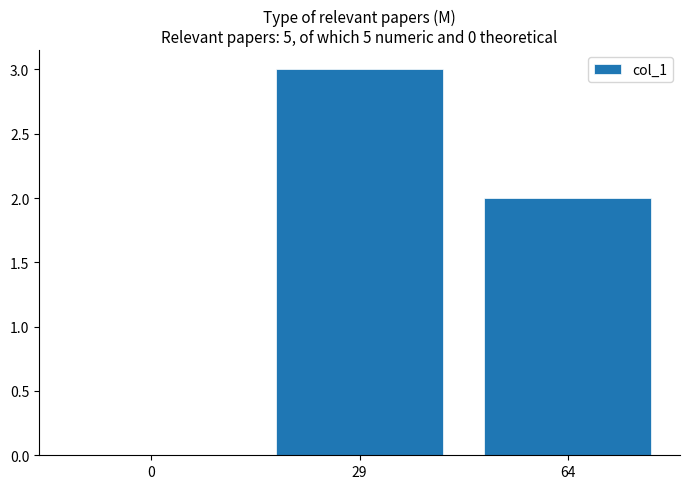

Reading left to right, list all the values displayed in this chart.

0	3	2